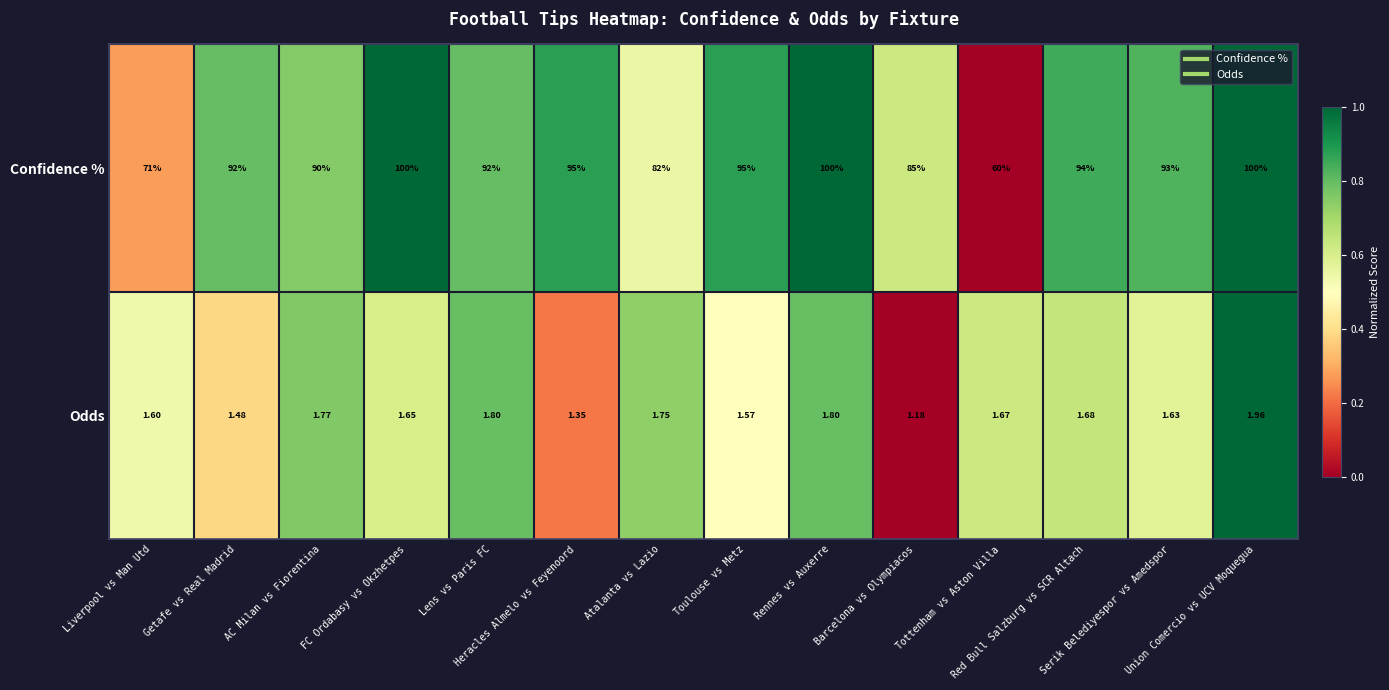

Which series has the widest spread of values?

Confidence %